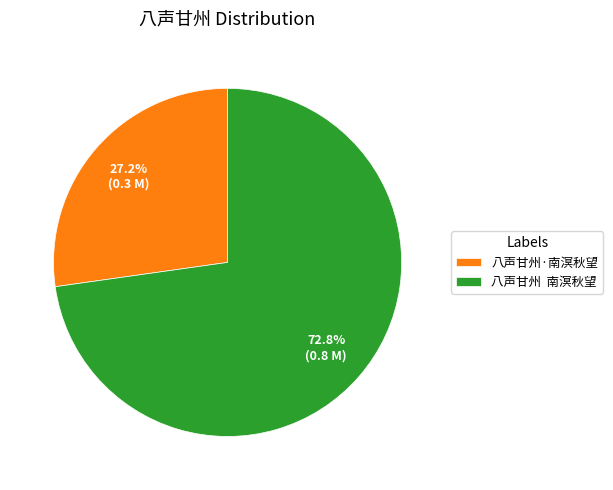

Approximately how many times larger is the value at 八声甘州·南溟秋望 compared to 八声甘州 南溟秋望?

0.4